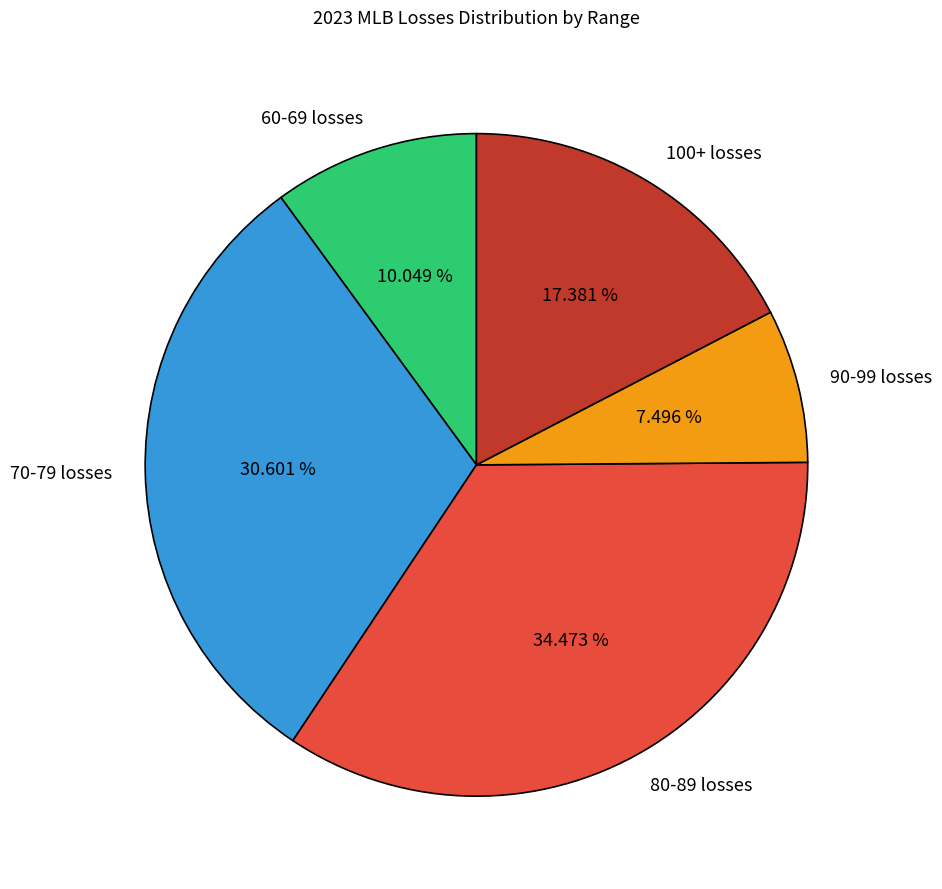

Which has a higher value, 100+ losses or 60-69 losses?

100+ losses